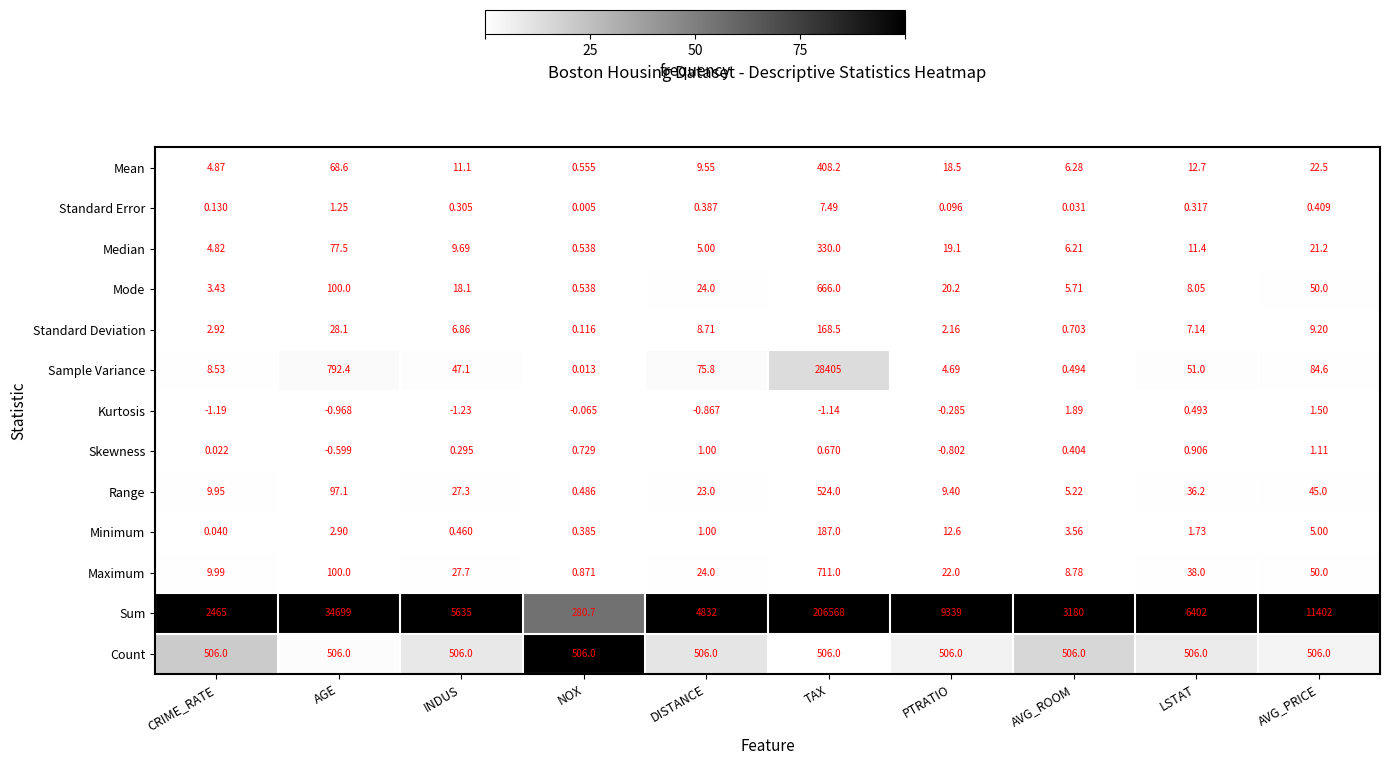

Where does the Kurtosis series first go above 0?

AVG_ROOM